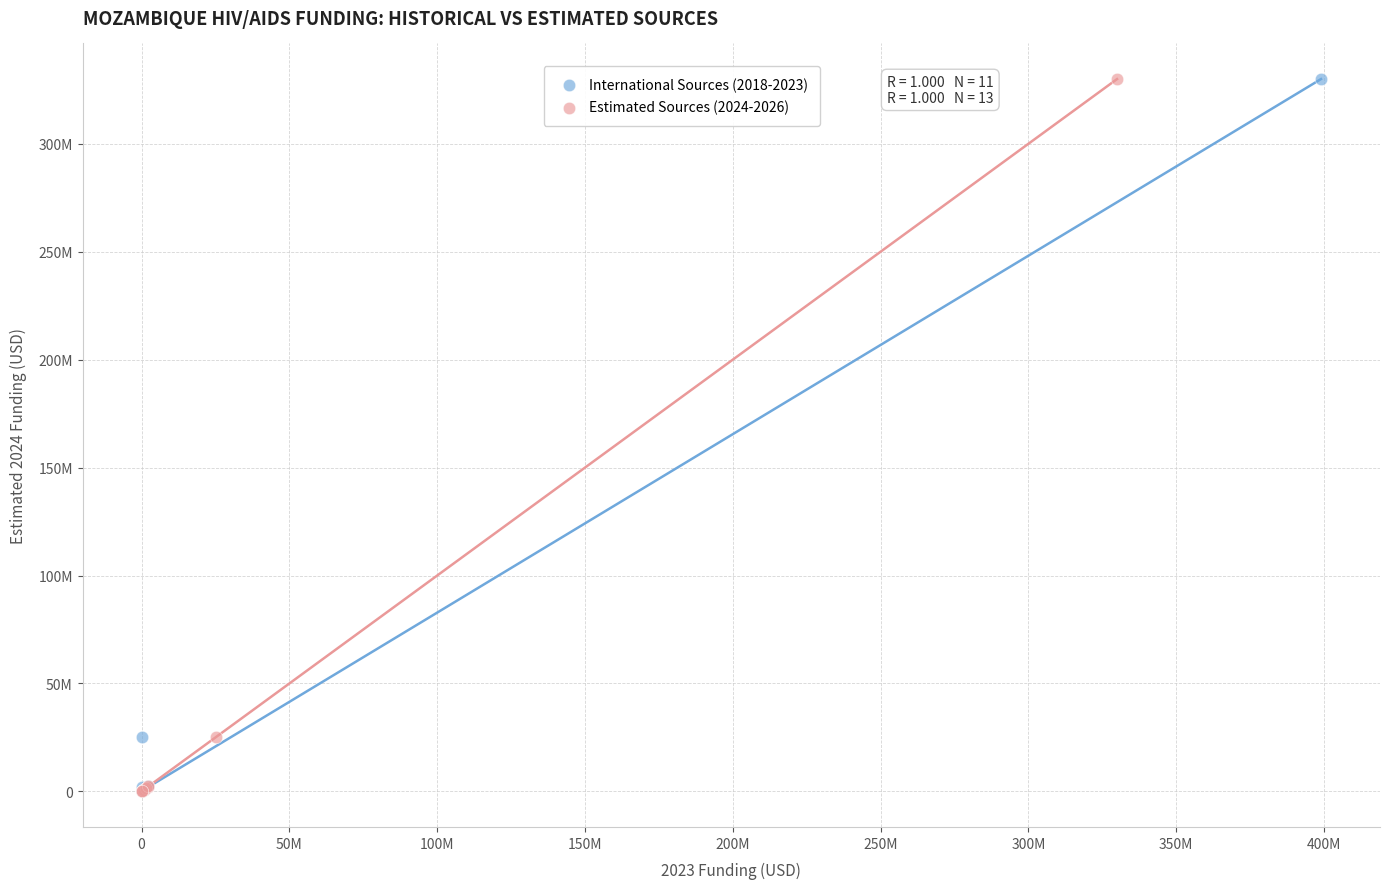

What are all the series names shown in the legend?

International Sources (2018-2023), Estimated Sources (2024-2026)